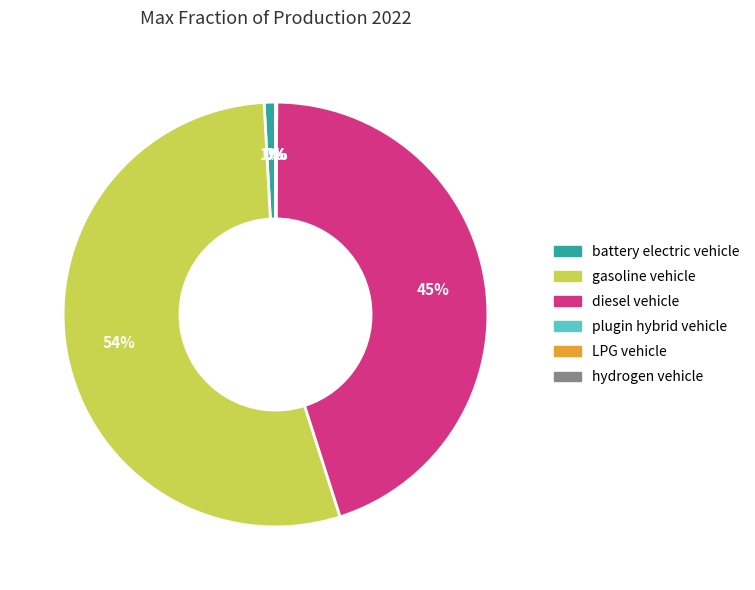

Does gasoline vehicle represent more than half of the total?

Yes